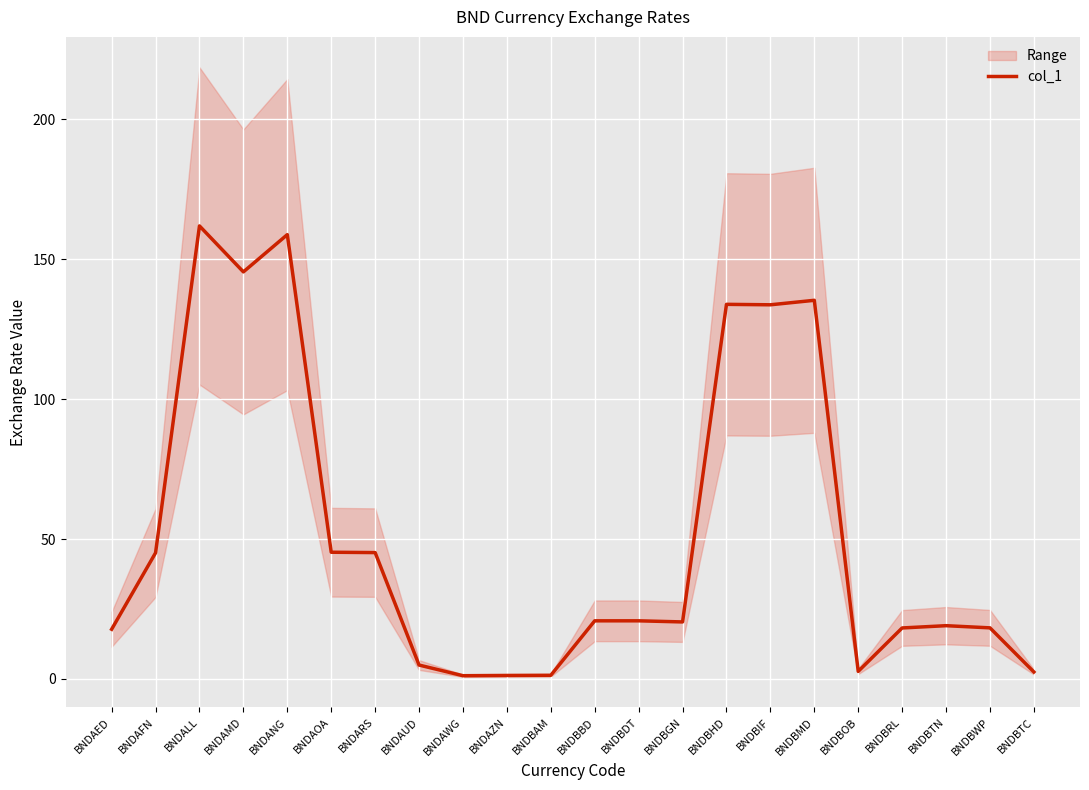

Reading left to right, extract all data points from this chart.

17.8	45.1	161.8	145.4	158.7	45.3	45.1	5.0	1.2	1.3	1.3	20.8	20.8	20.4	133.8	133.7	135.3	2.7	18.2	19.0	18.3	2.5